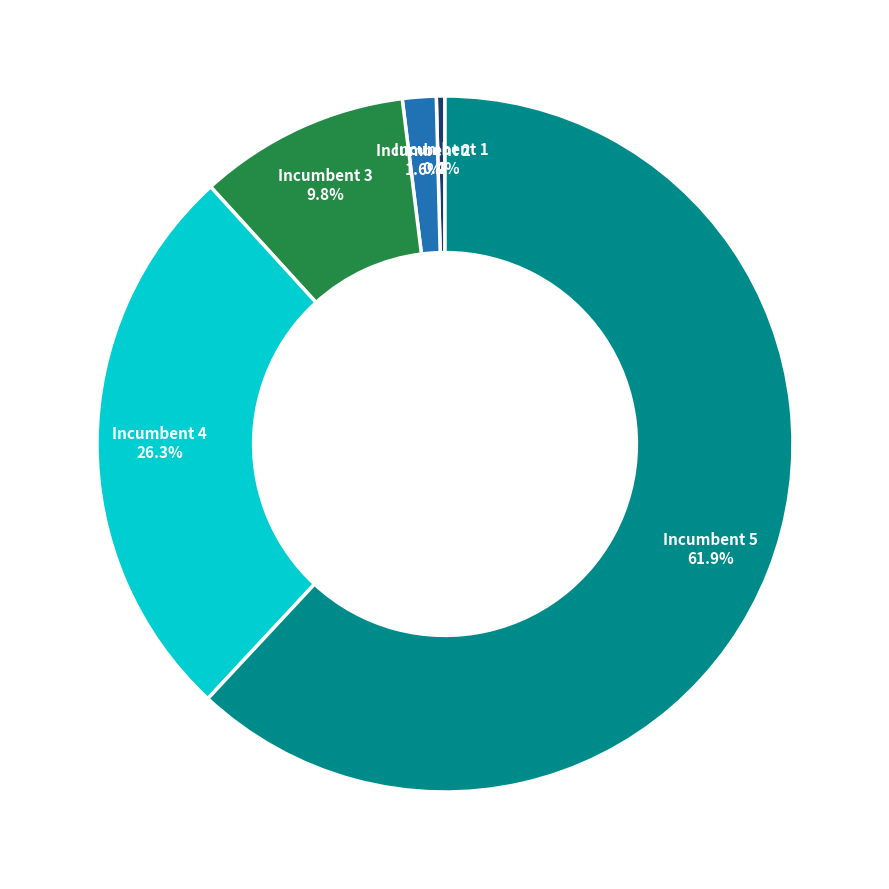

Rank the categories by value from highest to lowest.

Incumbent 5, Incumbent 4, Incumbent 3, Incumbent 2, Incumbent 1